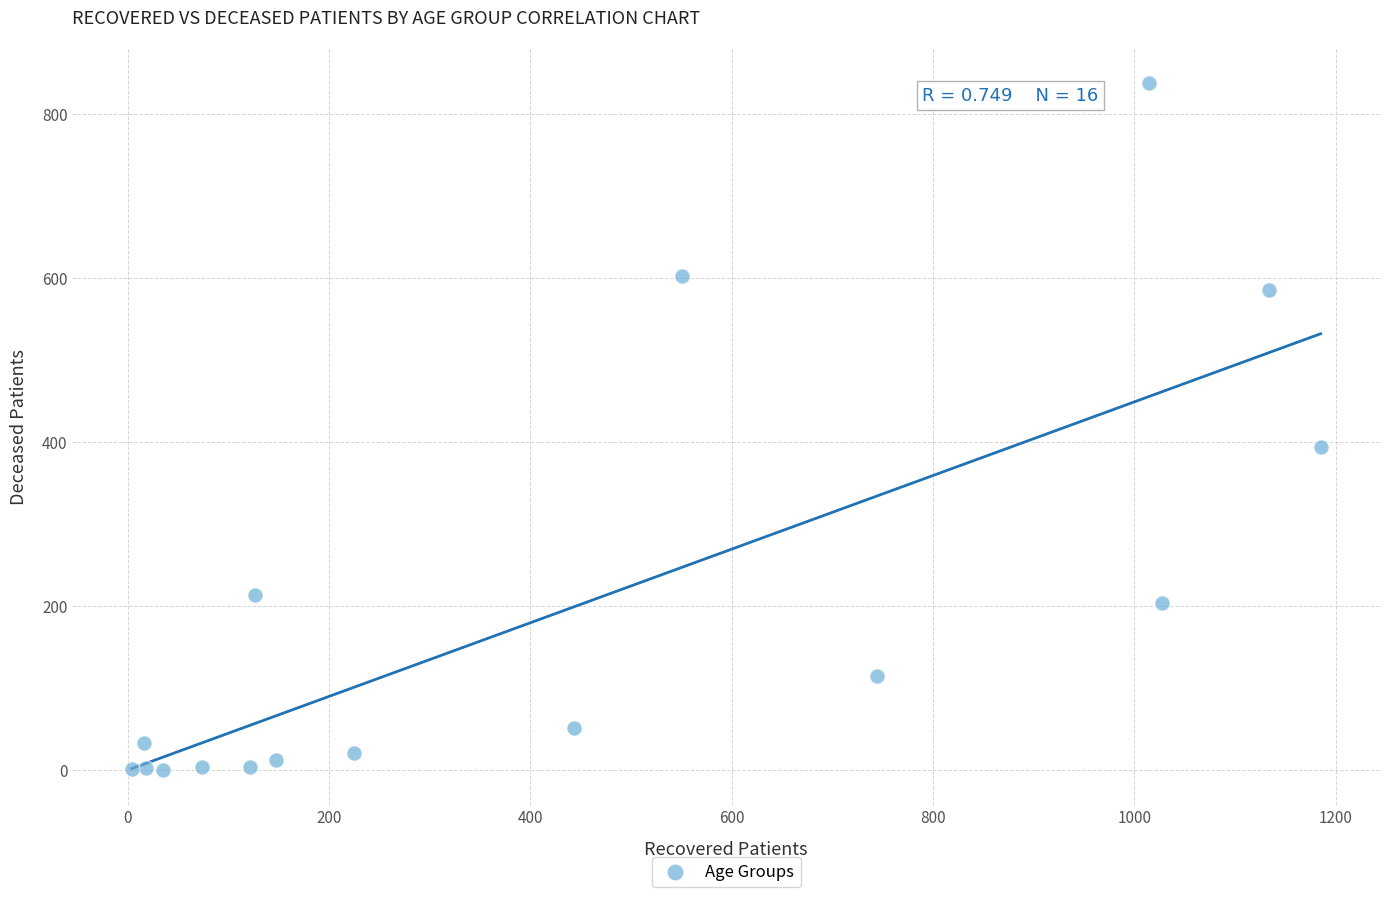

What Y value in the scatter plot is closest to 419?

394